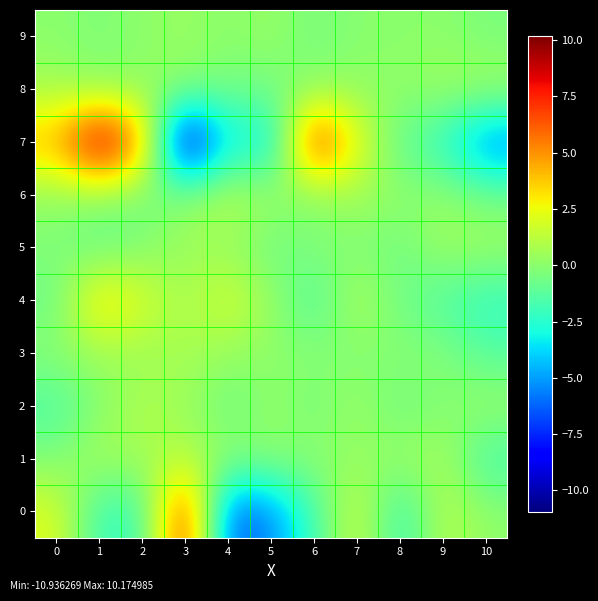

Which series has the largest total across all categories?

7